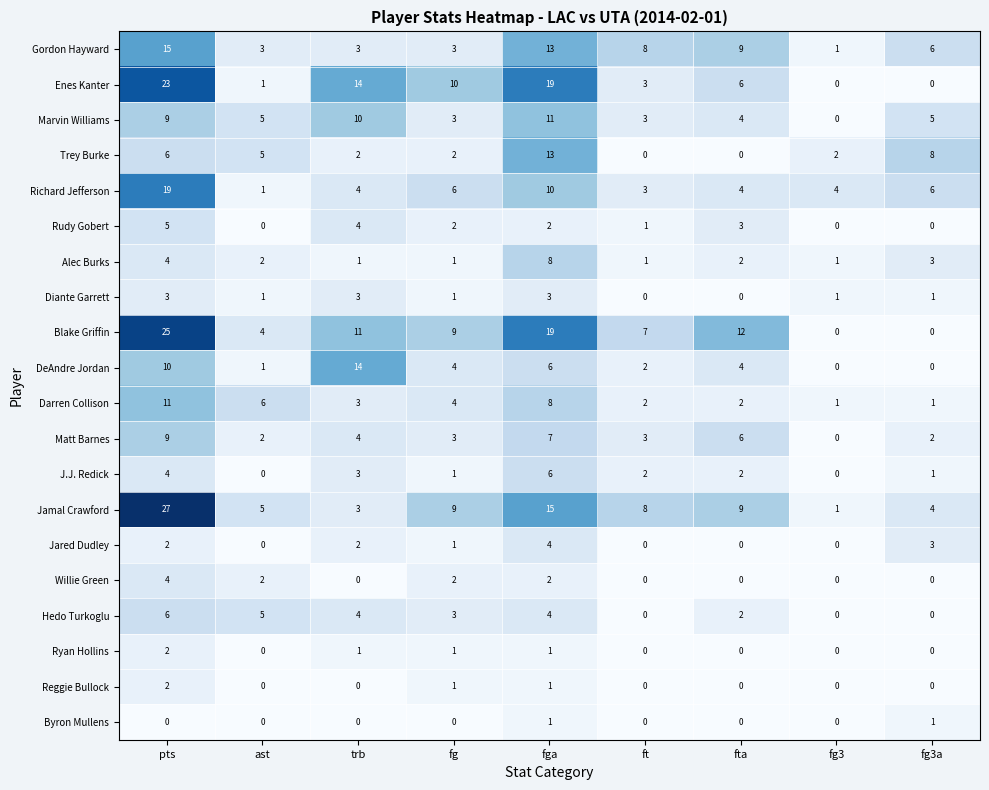

What is the average value of the Trey Burke series?

4